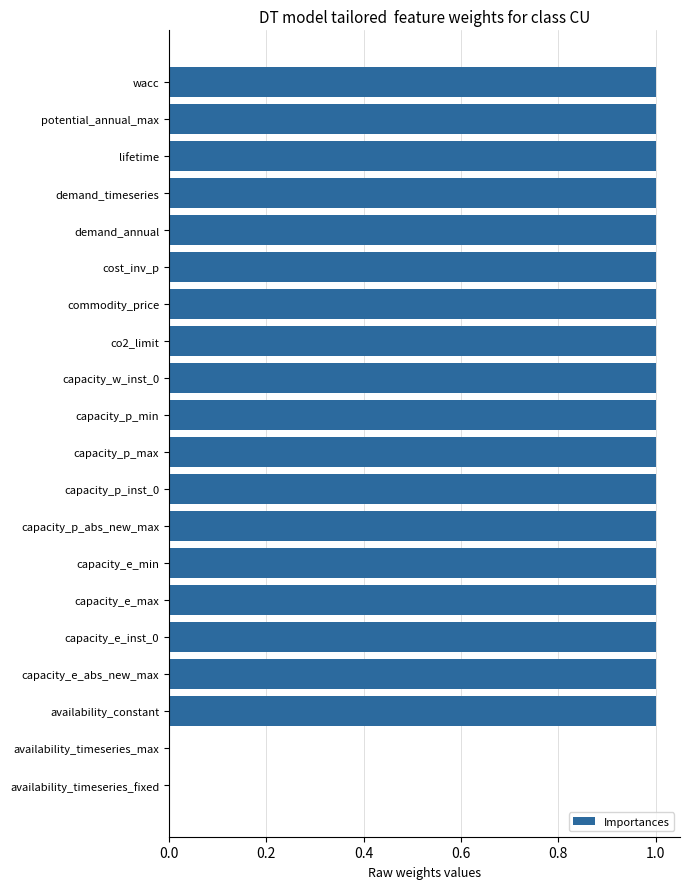

What is the sum of all values?

18